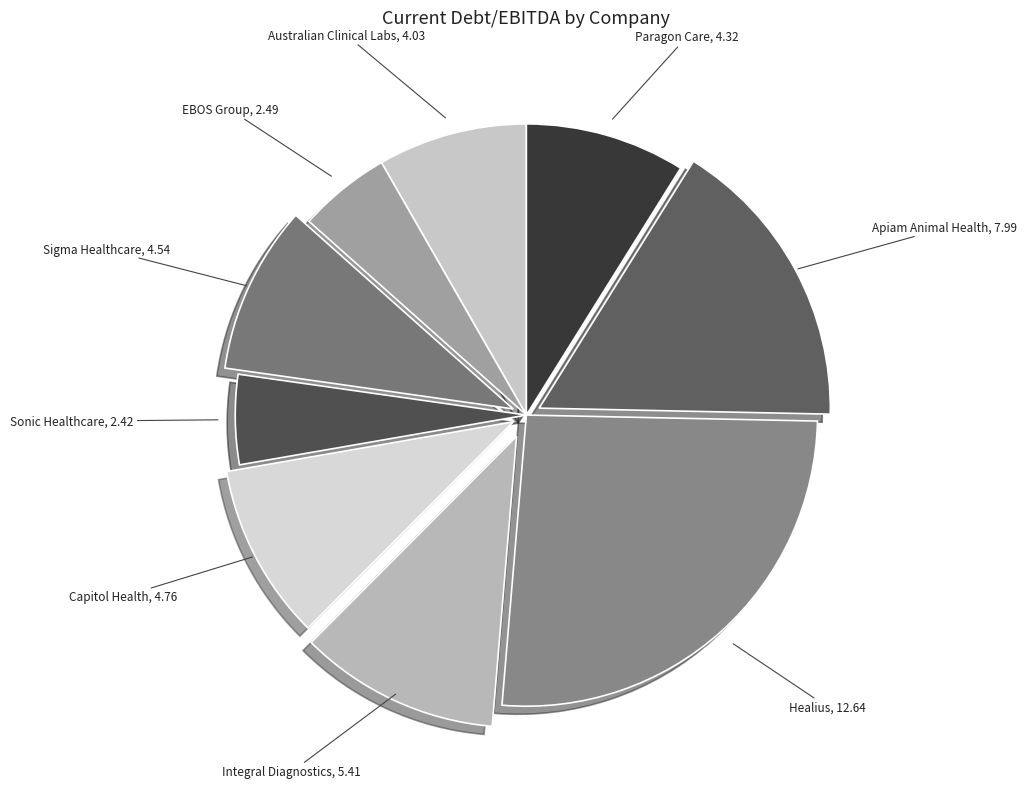

Which category has the smallest portion of the pie?

Sonic Healthcare